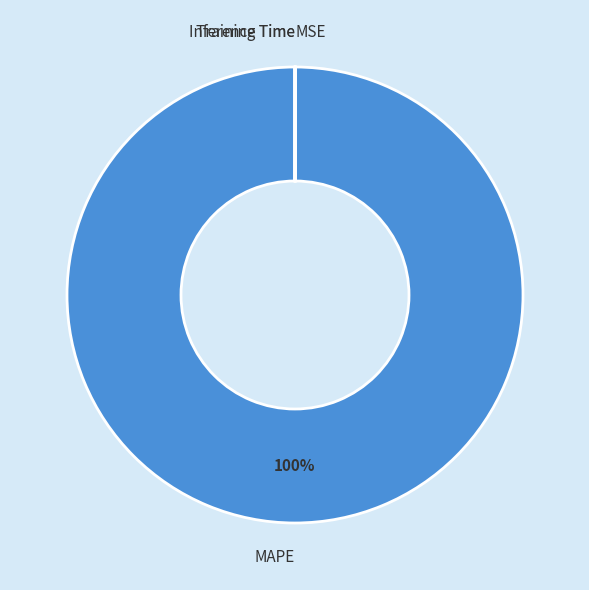

Which slice represents more than half of the pie?

MAPE